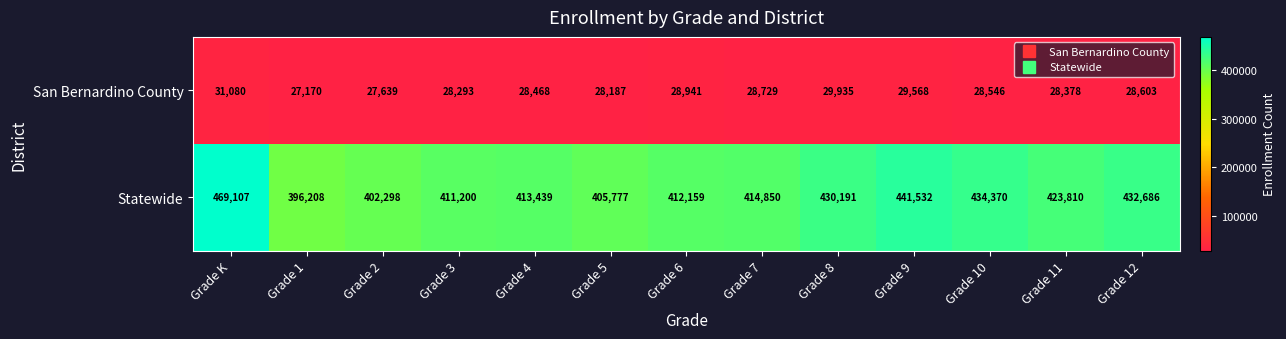

Rank the series by their maximum value, from highest to lowest.

Statewide, San Bernardino County